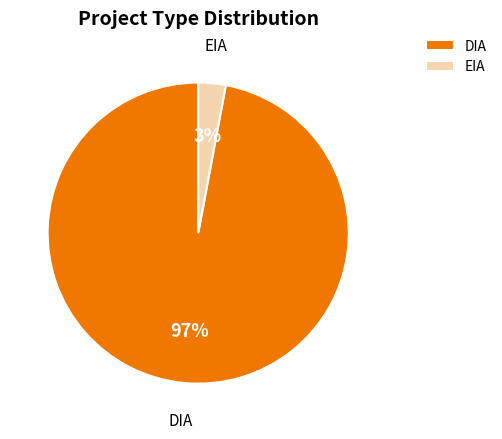

Which has a higher value, EIA or DIA?

DIA